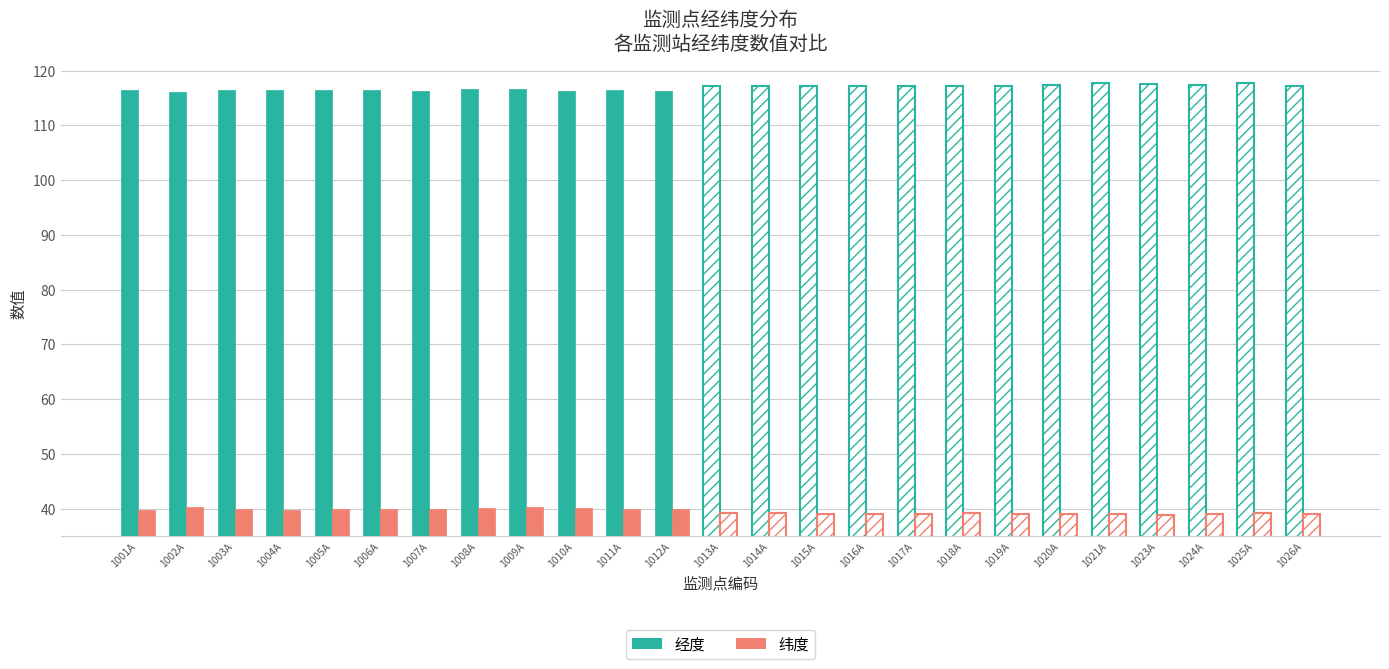

How many bars are there in each group?

2